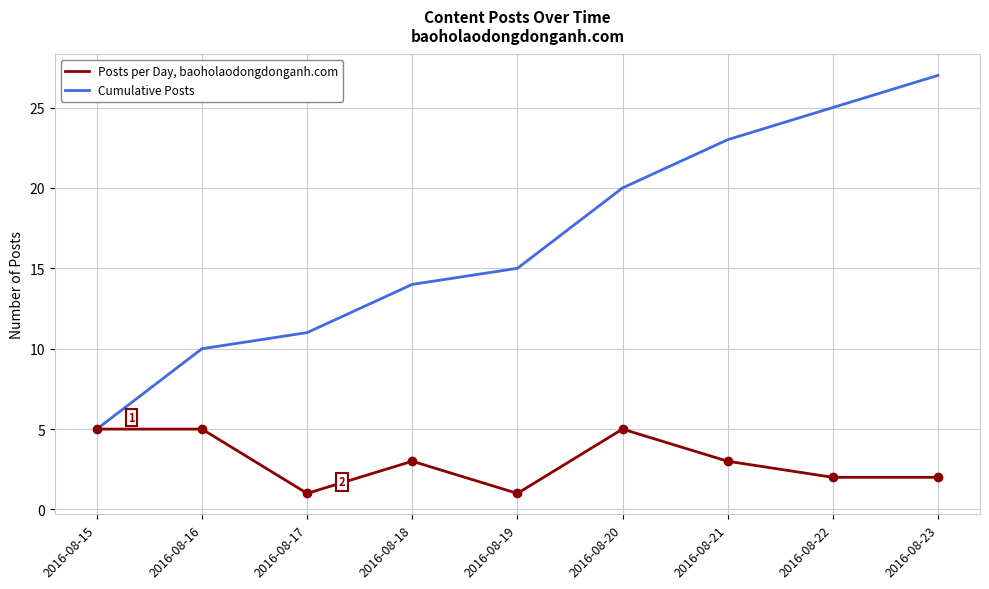

How many lines are shown in the chart?

2